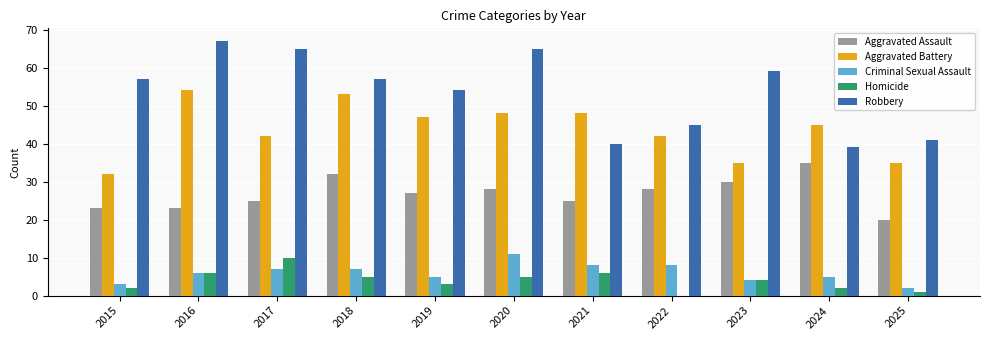

The Aggravated Assault series shows 25 at 2017. True or false?

True